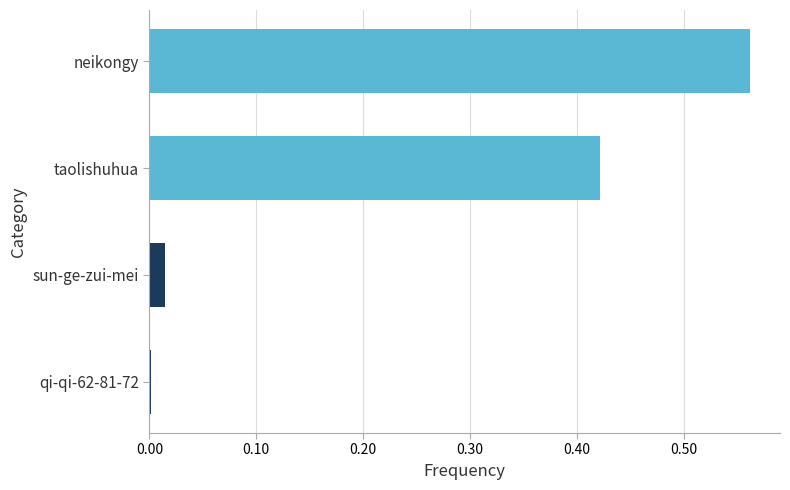

What is the sum of all values?

1.0